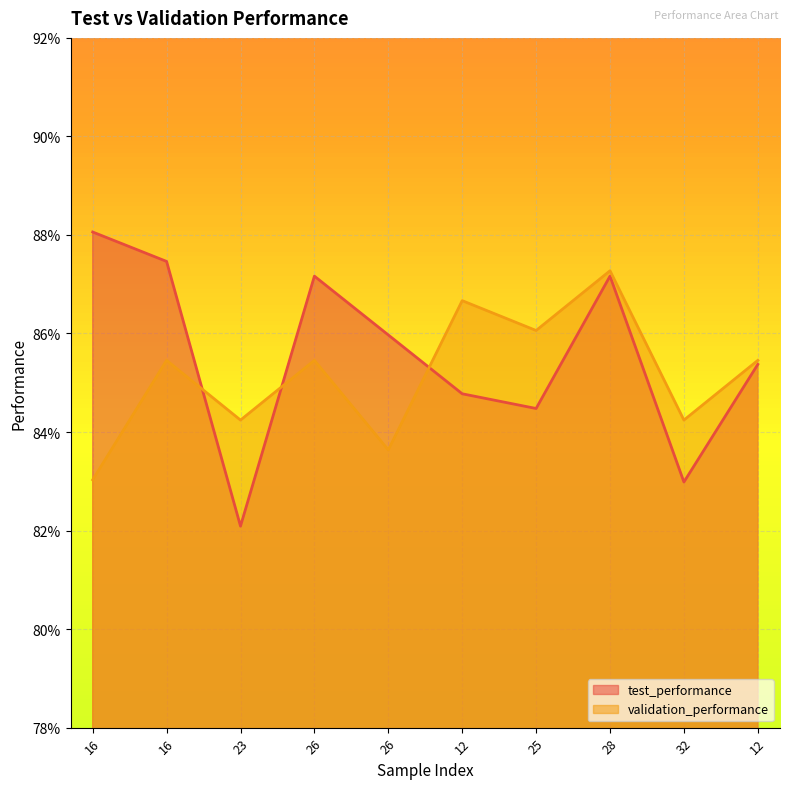

What is the label of the 3rd point from the left?

23